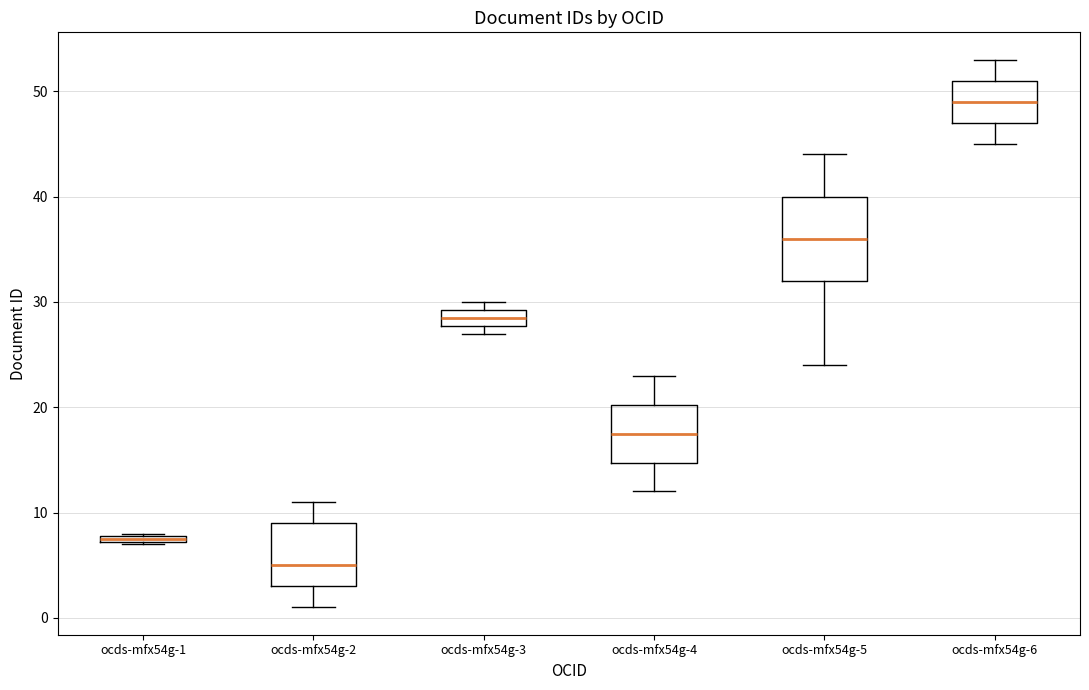

Where is the upper edge of the box for ocds-mfx54g-6 on the y-axis? The values are not printed on the chart, so give them approximately, as read against the axis.

51